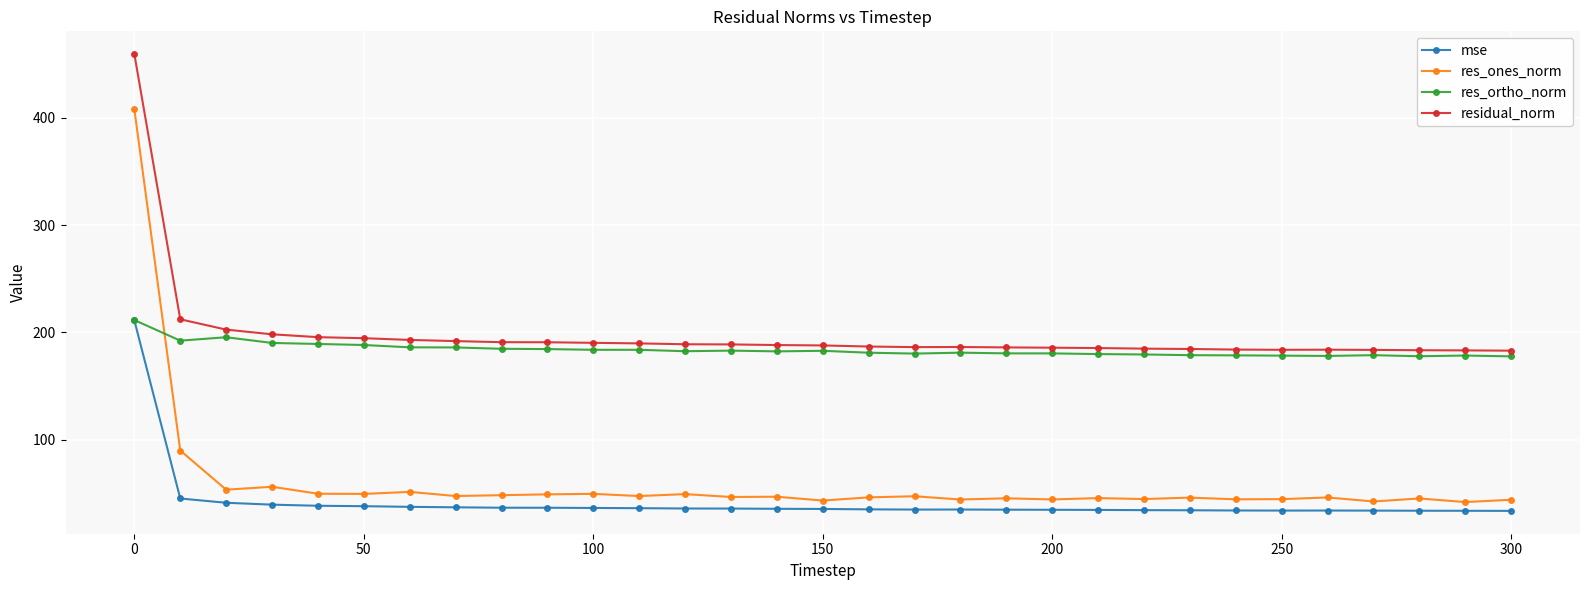

True or false: residual_norm and mse cross at least once.

False